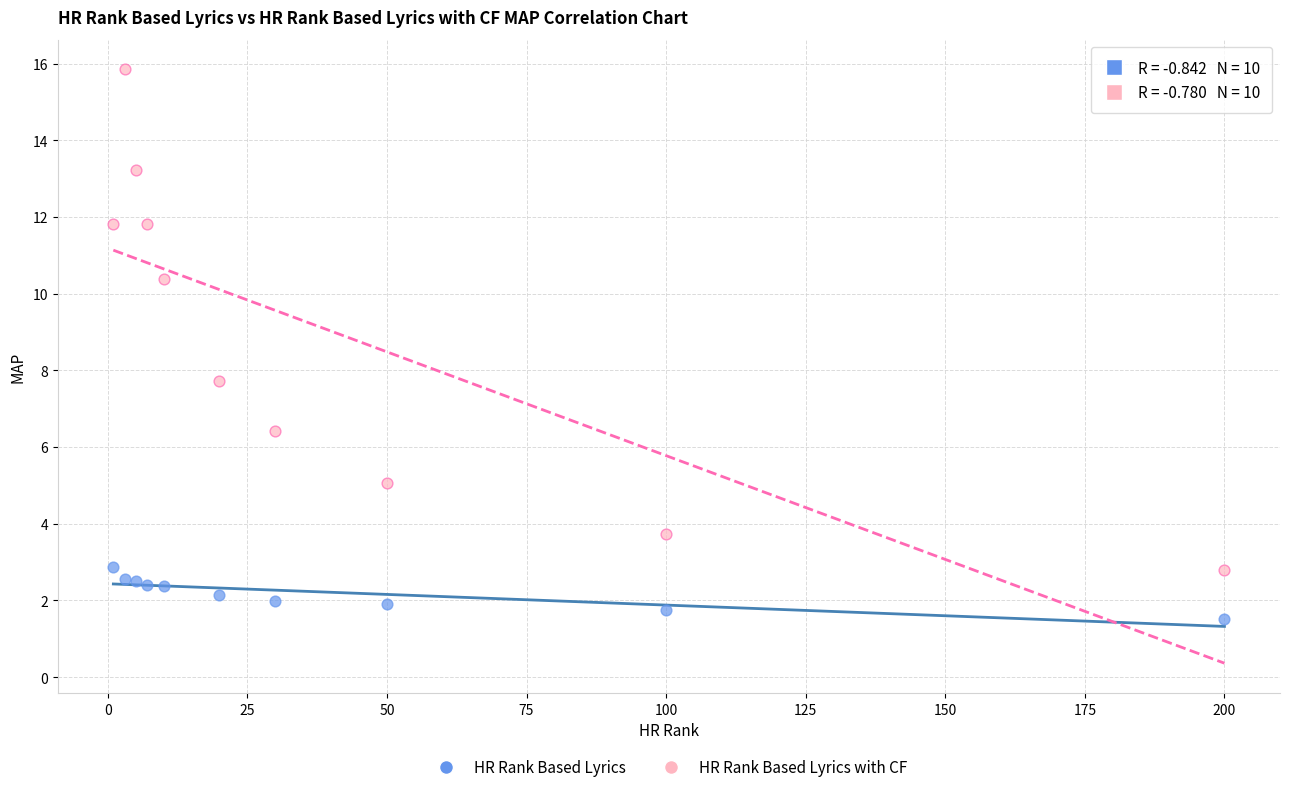

Which series contains the lowest Y value?

HR Rank Based Lyrics